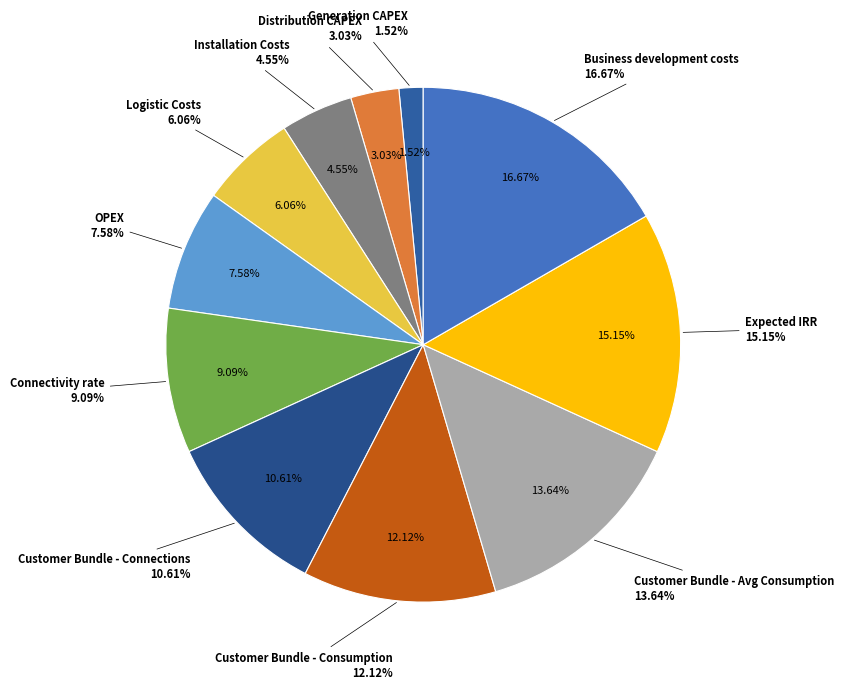

True or false: OPEX accounts for 1% of the total.

False